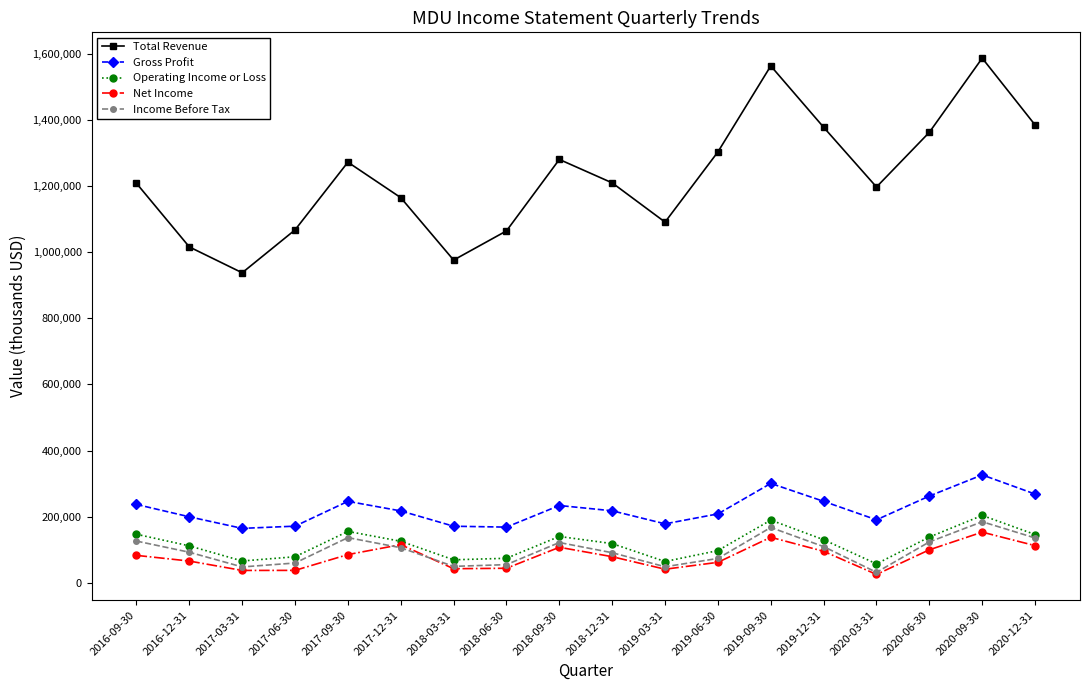

What is the average value of the Operating Income or Loss series?

117294